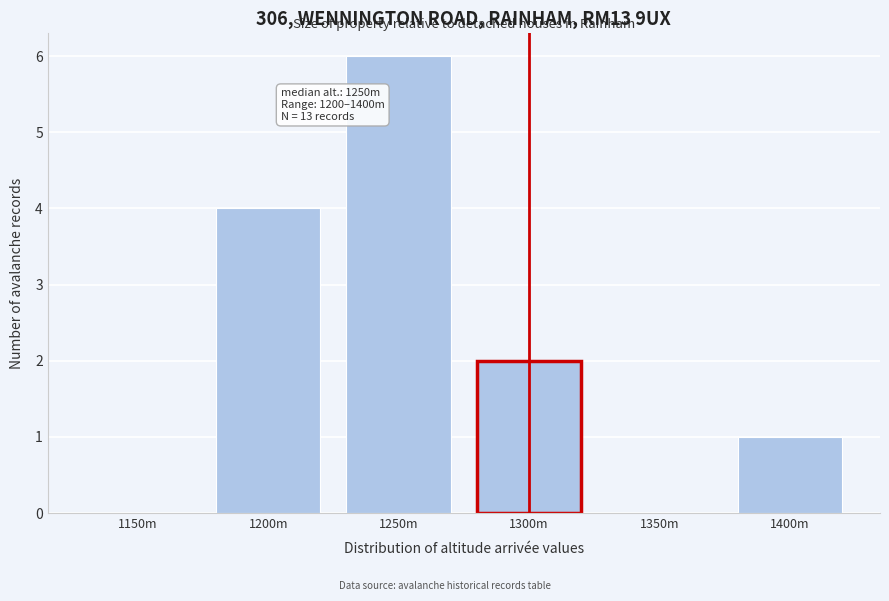

Reading right to left, list all the values displayed in this chart.

1400m=1	1350m=0	1300m=2	1250m=6	1200m=4	1150m=0